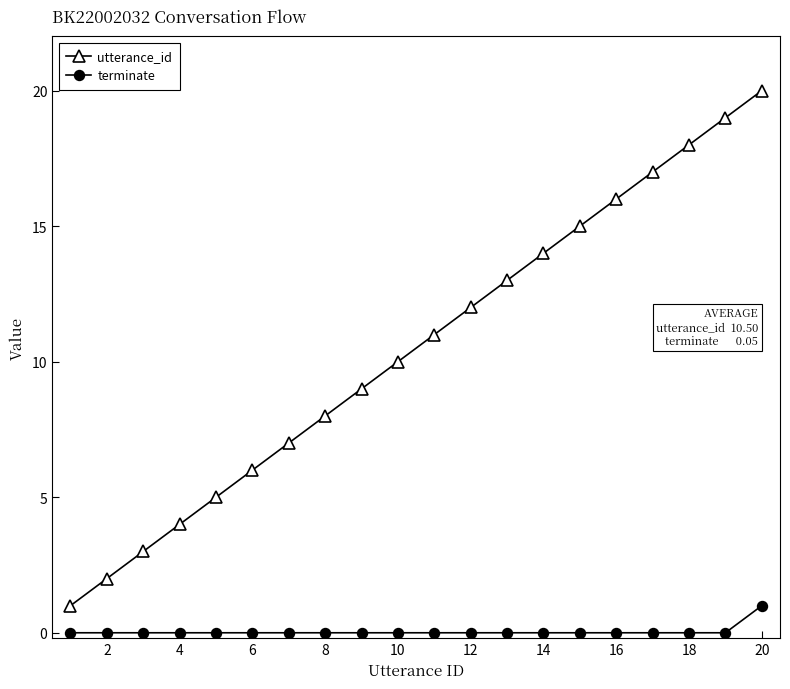

True or false: utterance_id and terminate cross at least once.

False